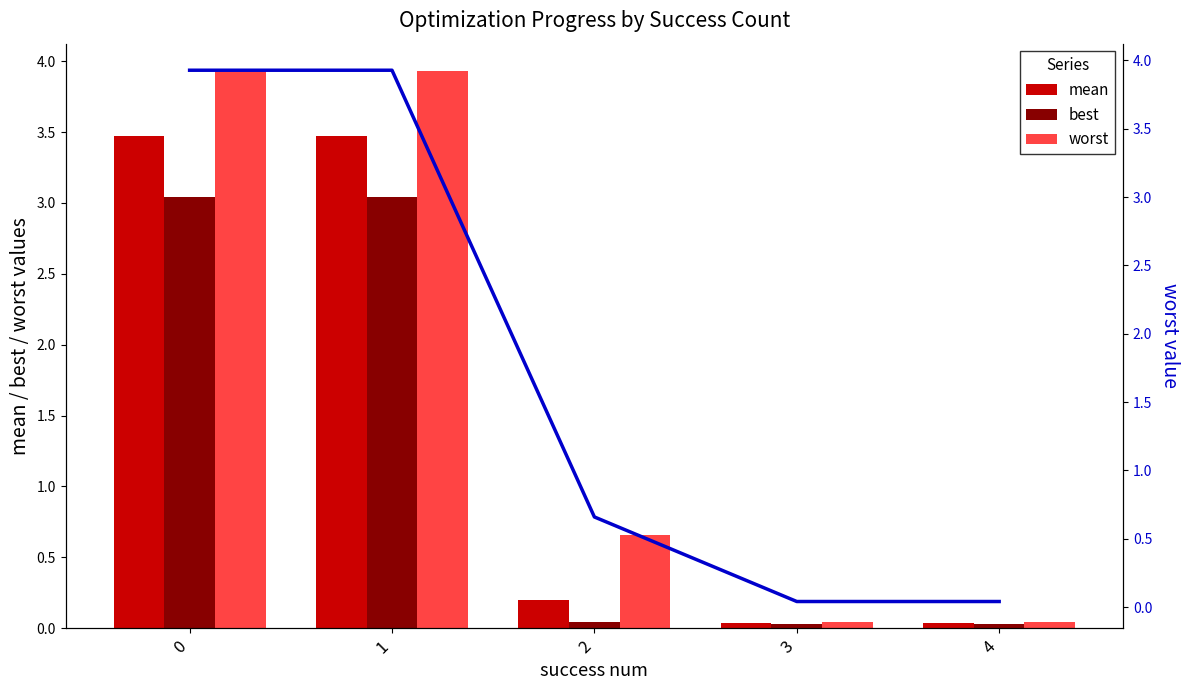

The mean series shows 3.5 at 0. True or false?

True